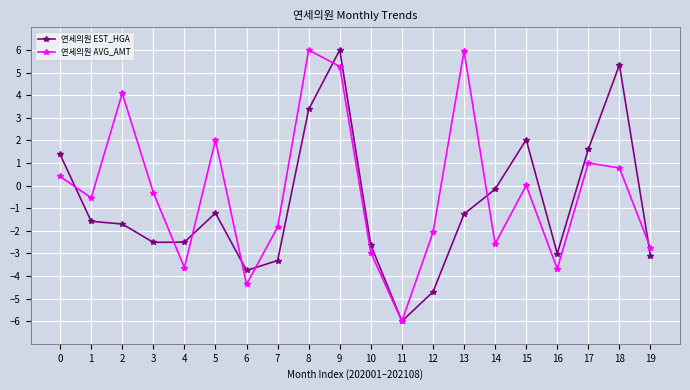

What are all the series names shown in the legend?

연세의원 EST_HGA, 연세의원 AVG_AMT